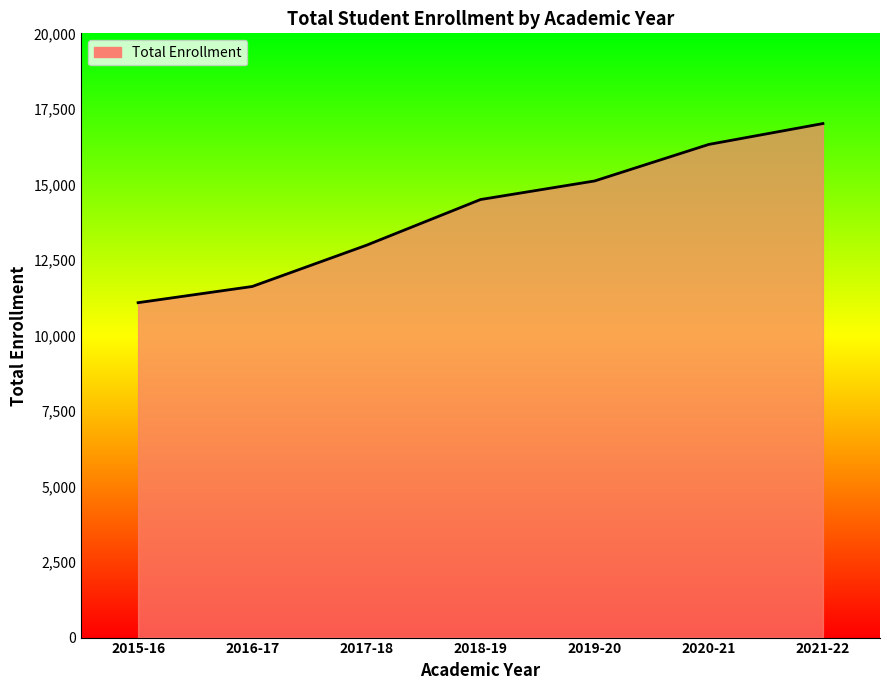

Reading right to left, list all the values displayed in this chart.

17014	16323	15114	14499	12985	11621	11085